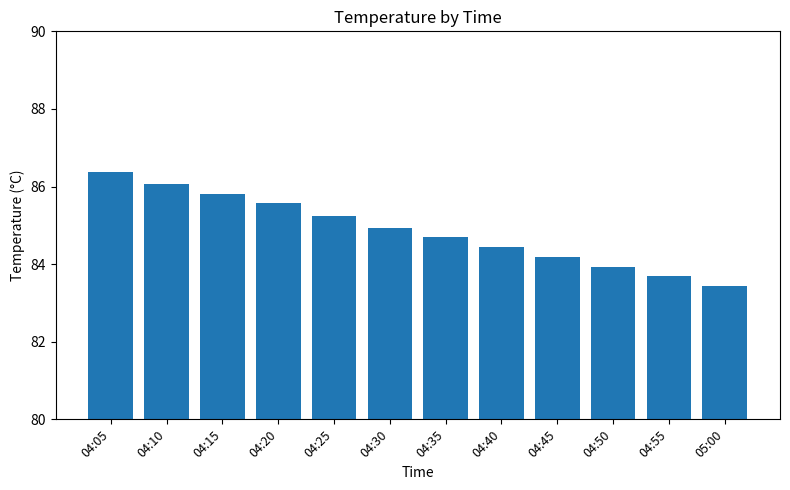

True or false: the data shows 83.9 at 04:50.

True